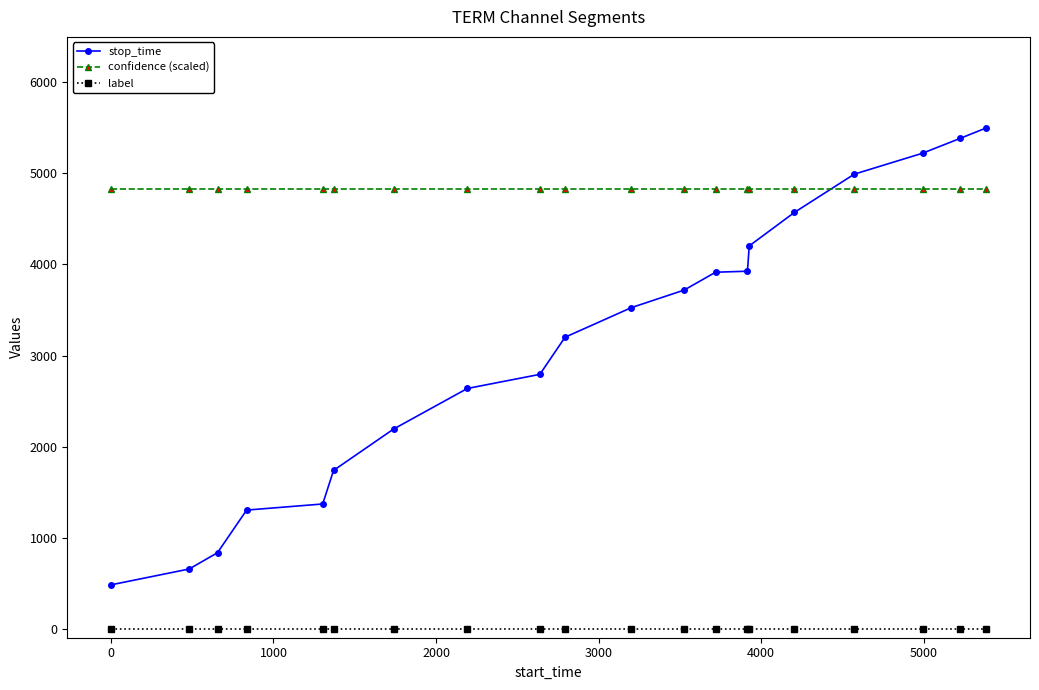

How many data points does each series have?

20